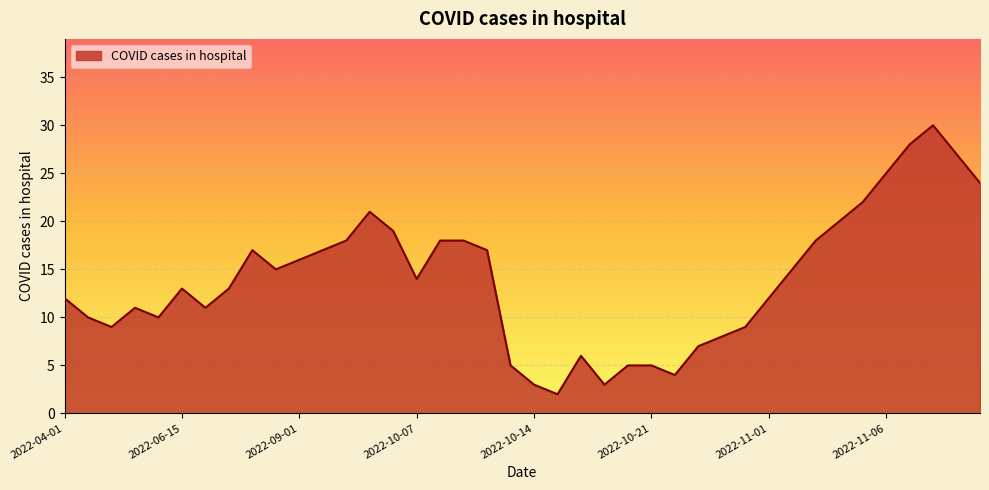

How many lines are shown in the chart?

1